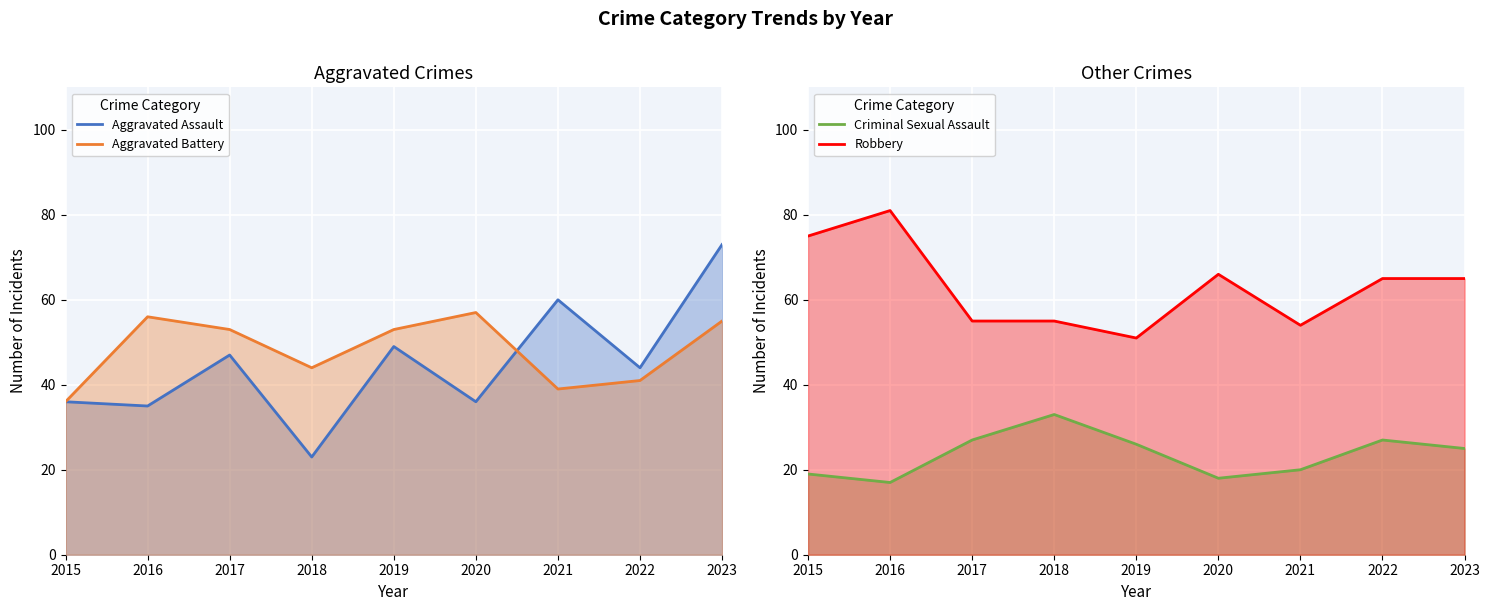

What is the value of the Aggravated Battery point at the 9th from the left?

55